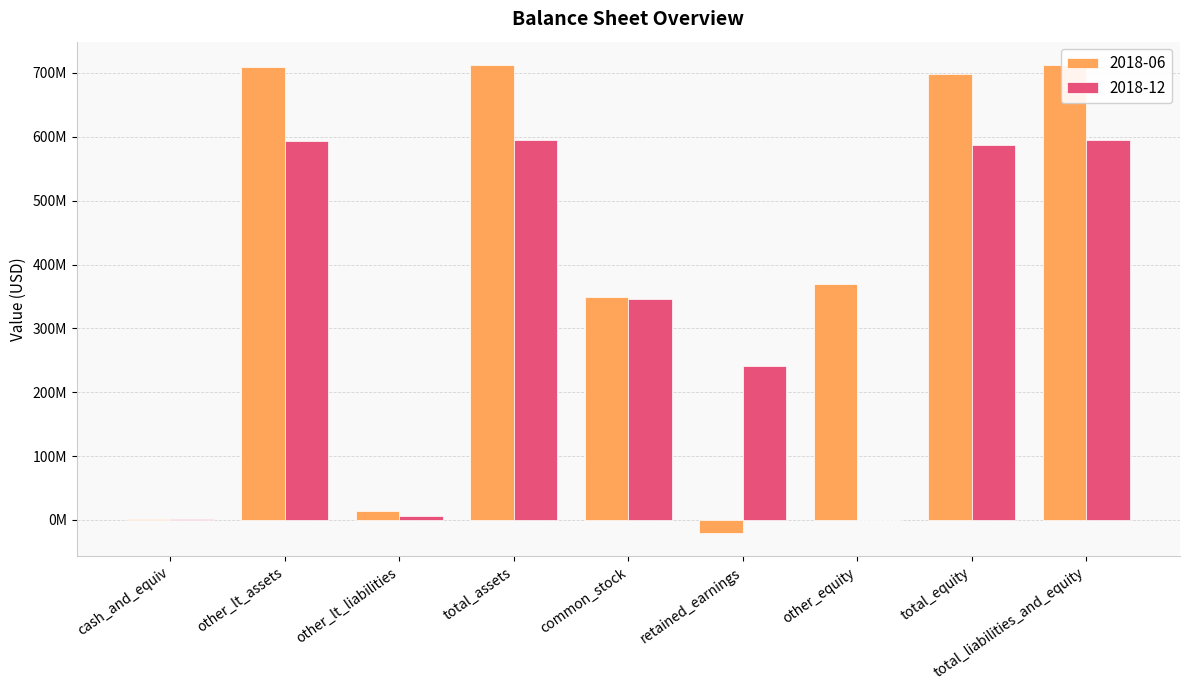

Reading left to right, transcribe all the data shown in this chart.

2018-06: 2310000	710051000	13562000	712361000	348762000	-20224000	370261000	698799000	712361000
2018-12: 1181000	593729000	7003000	594910000	346252000	241656000	0	587908000	594911000